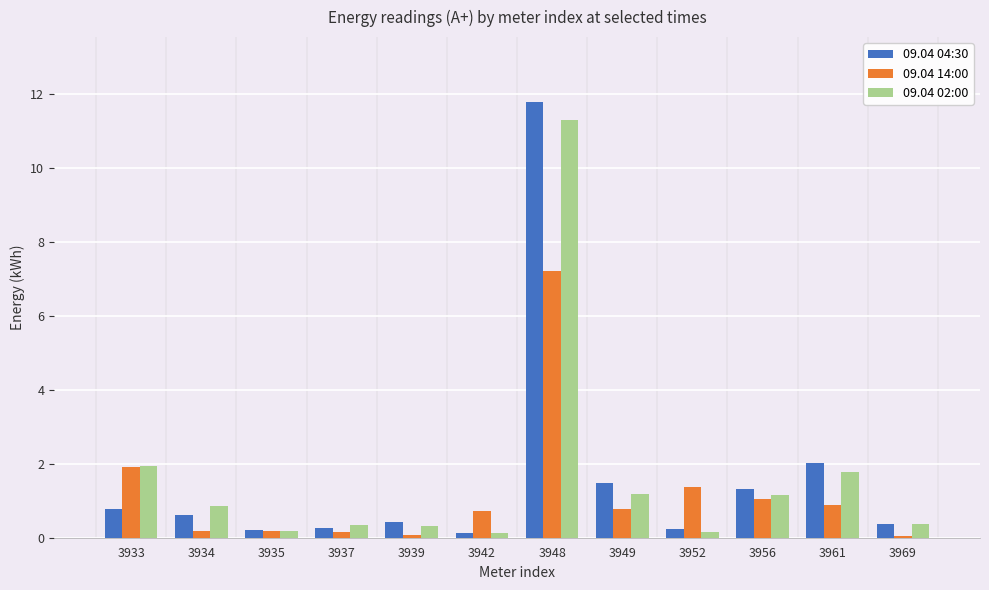

Which series has the largest range (max minus min)?

09.04 04:30